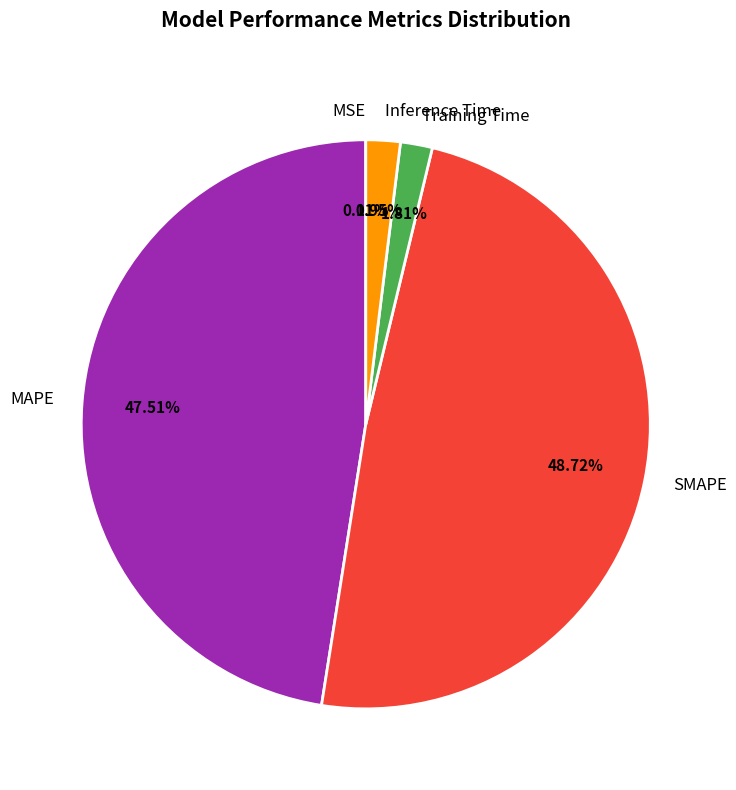

Which has a higher value, Inference Time or MAPE?

MAPE